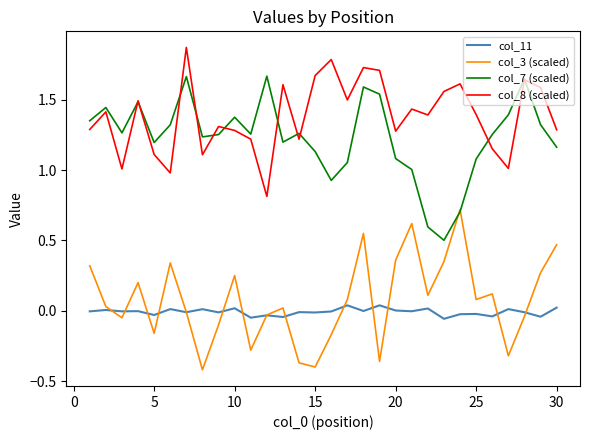

True or false: col_11 and col_8 (scaled) cross at least once.

False